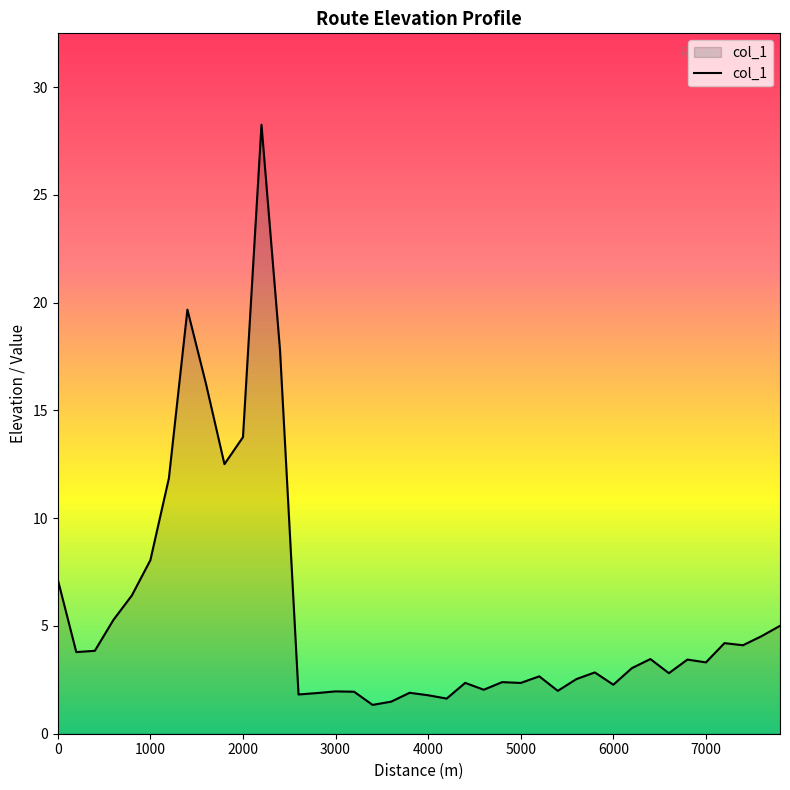

What is the difference between the maximum and minimum values?

26.9